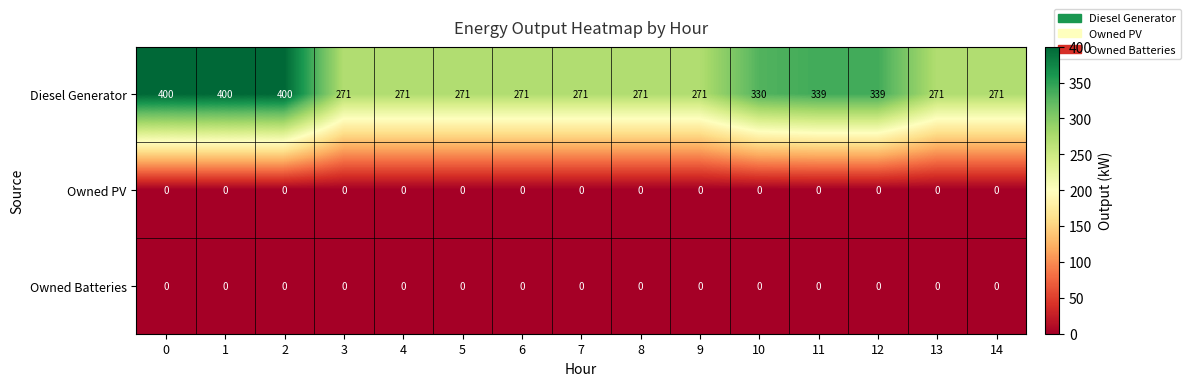

Which series has the largest range (max minus min)?

Diesel Generator